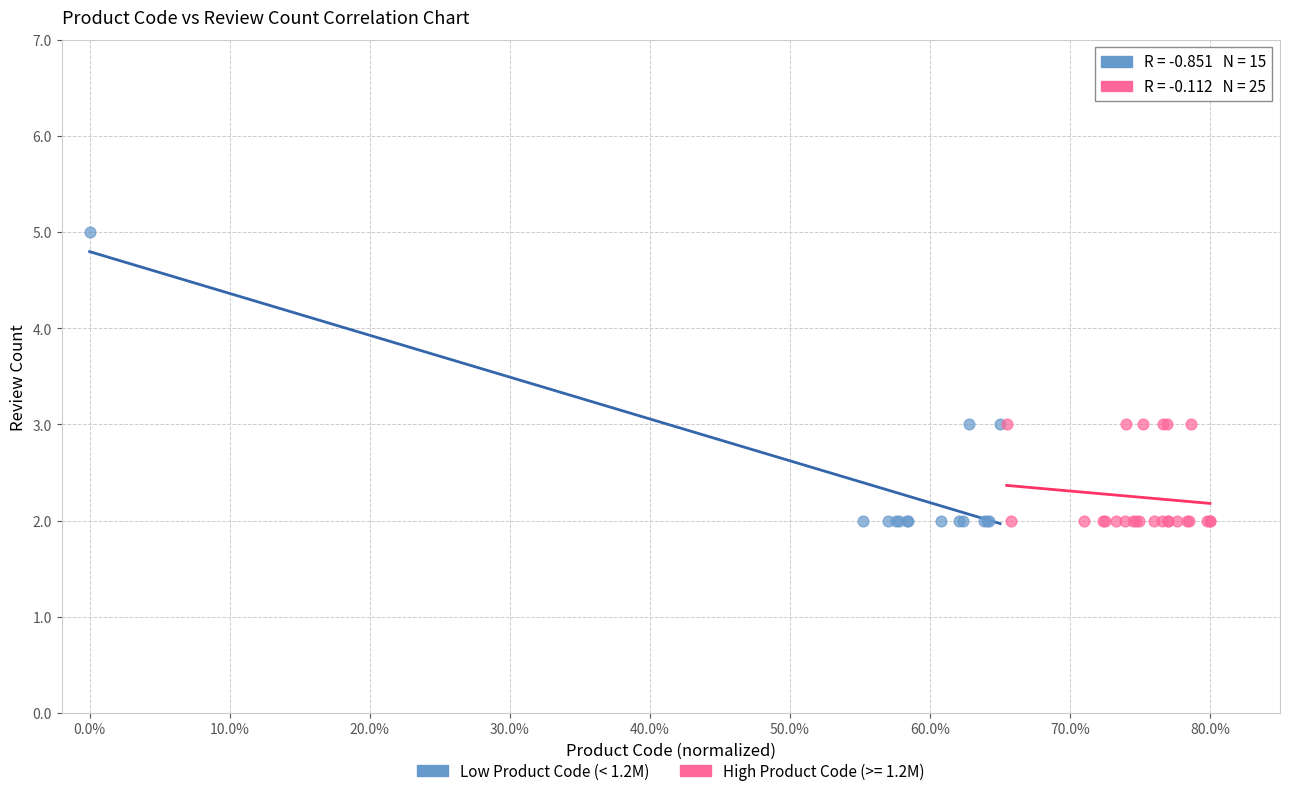

Which series has the largest Y range (max minus min)?

Low Product Code (< 1.2M)